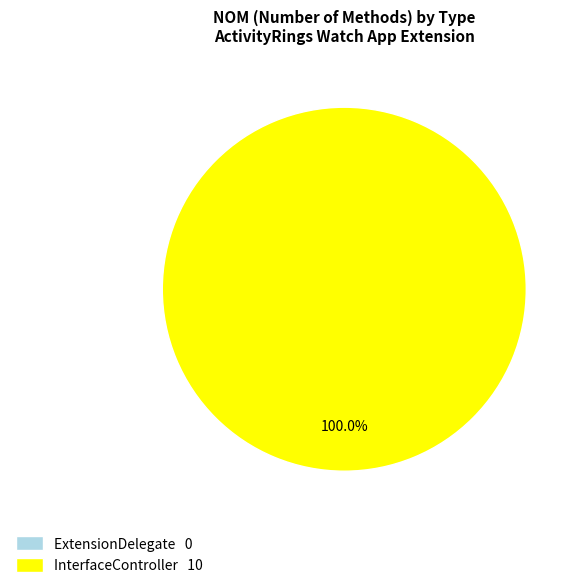

Is there any slice that represents more than half of the pie?

Yes